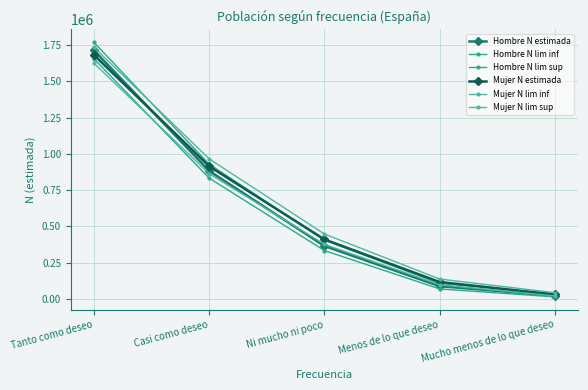

Does the chart have visible grid lines?

Yes